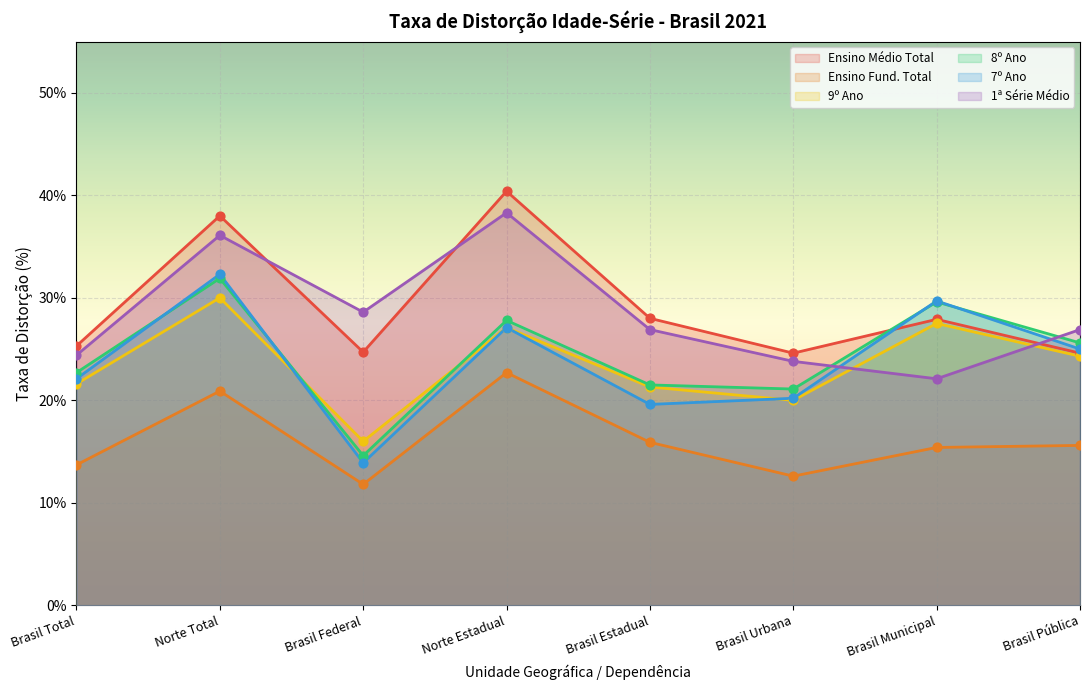

Which series has the largest total across all categories?

Ensino Médio Total